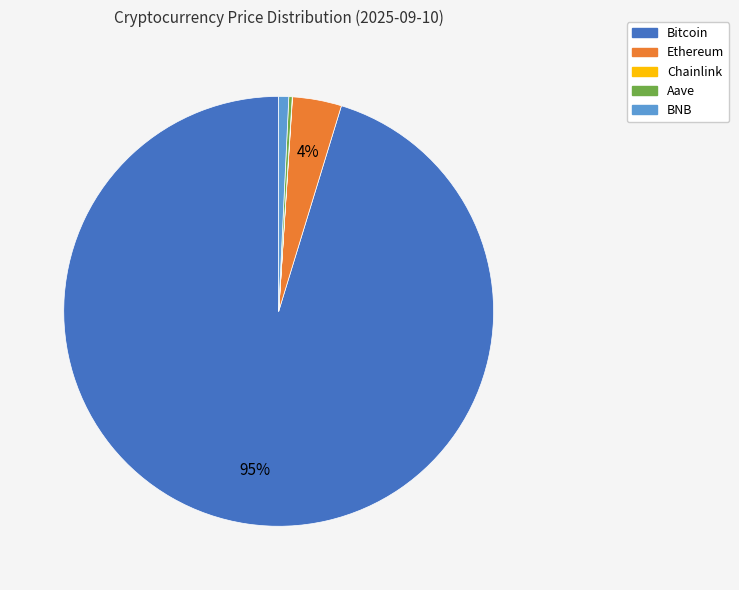

Is there any slice that represents more than half of the pie?

Yes